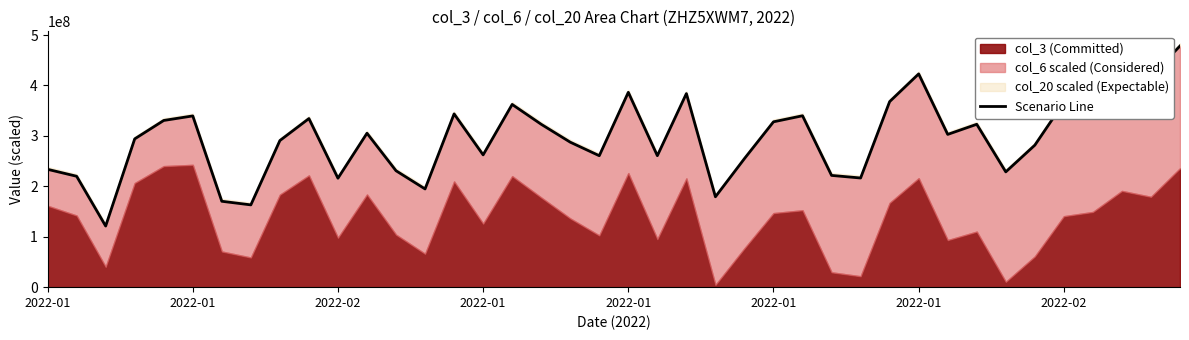

What is the minimum value shown in the chart?

121223332.4